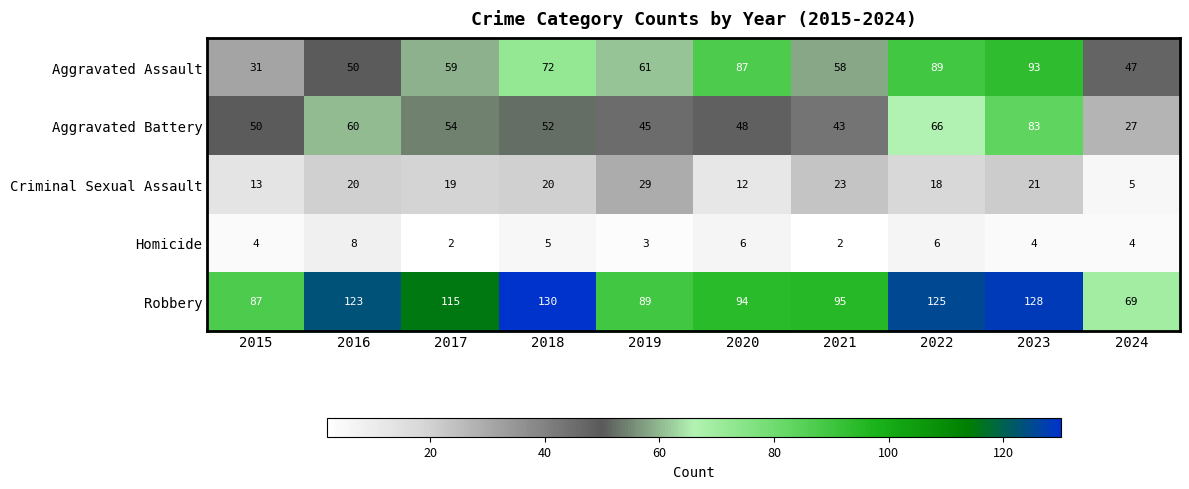

The value of Aggravated Assault at 2019 is 24. True or false?

False